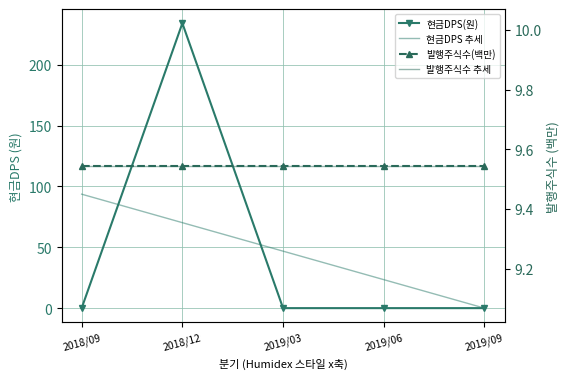

List the labels in order of 현금DPS(원) value, largest first.

2018/12, 2018/09, 2019/03, 2019/06, 2019/09